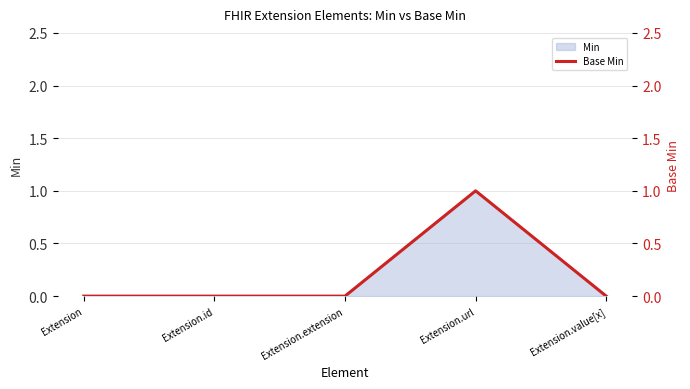

Does the chart have visible grid lines?

Yes